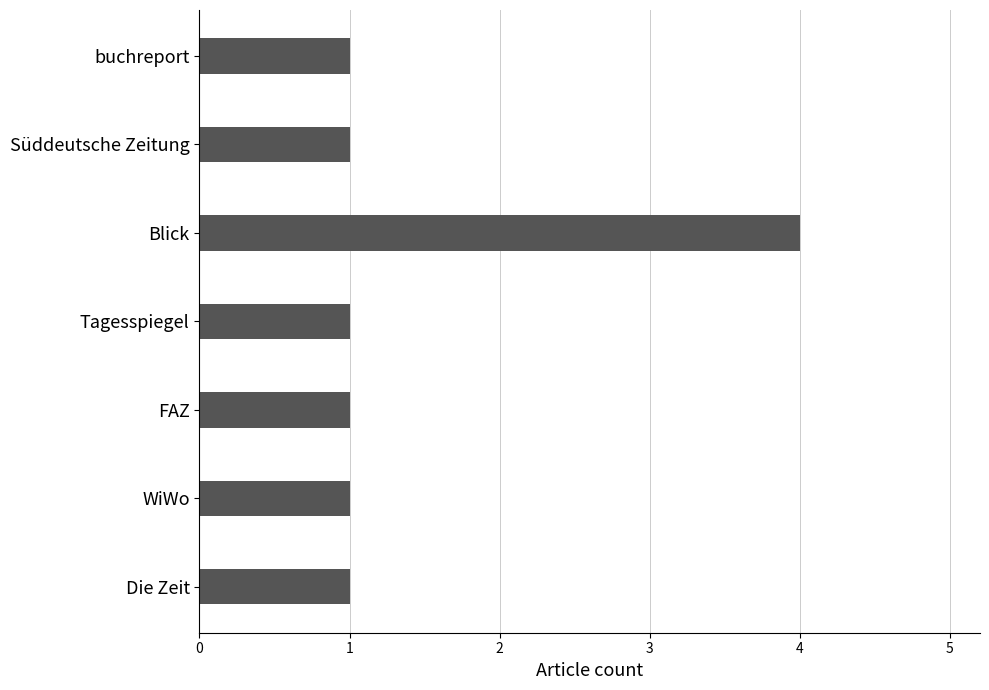

Are the bars grouped side by side (vs. stacked)?

No